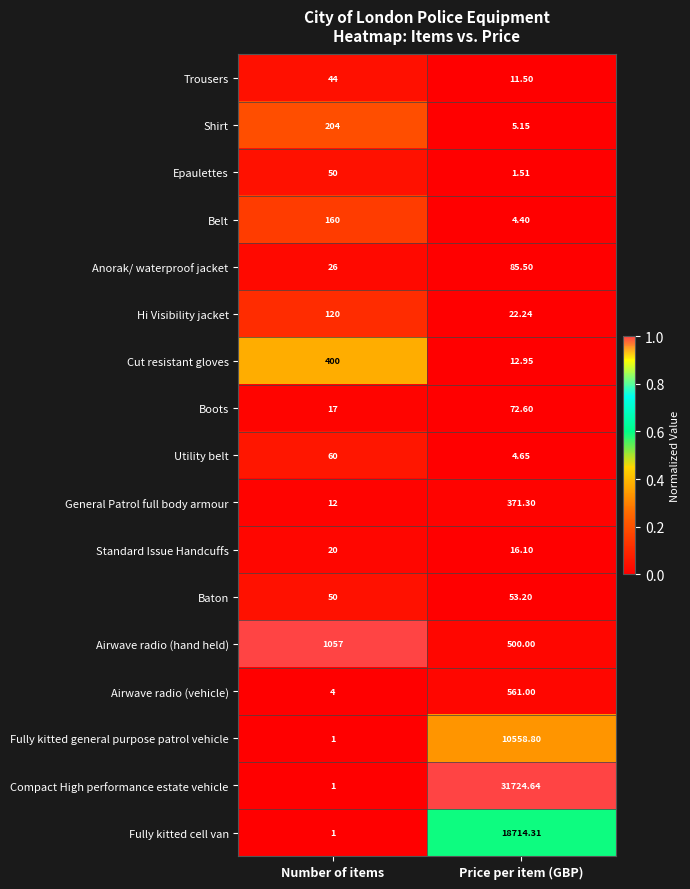

List the series in order of their peak value, lowest first.

Standard Issue Handcuffs, Trousers, Epaulettes, Baton, Utility belt, Boots, Anorak/ waterproof jacket, Hi Visibility jacket, Belt, Shirt, General Patrol full body armour, Cut resistant gloves, Airwave radio (vehicle), Airwave radio (hand held), Fully kitted general purpose patrol vehicle, Fully kitted cell van, Compact High performance estate vehicle